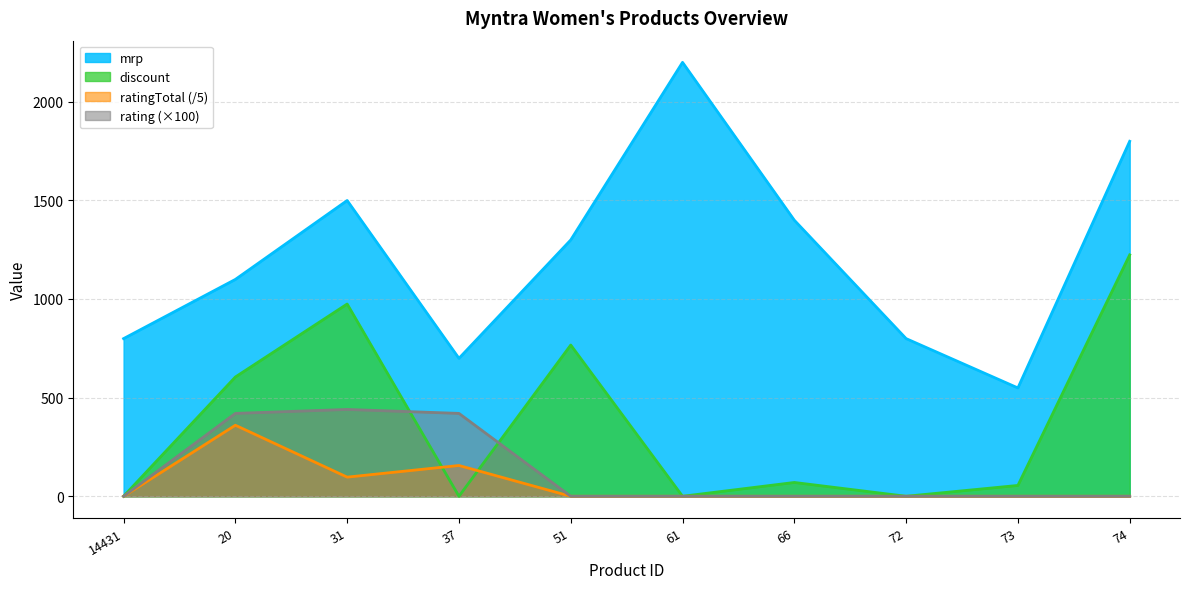

How many ratingTotal values are between 0 and 97?

8